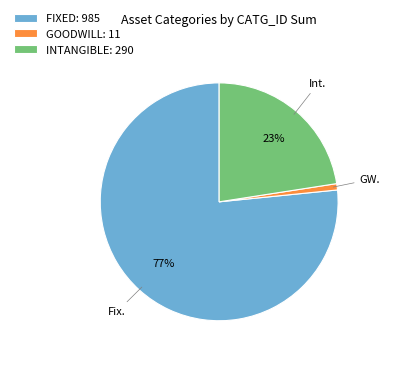

Is there a majority slice in this chart?

Yes